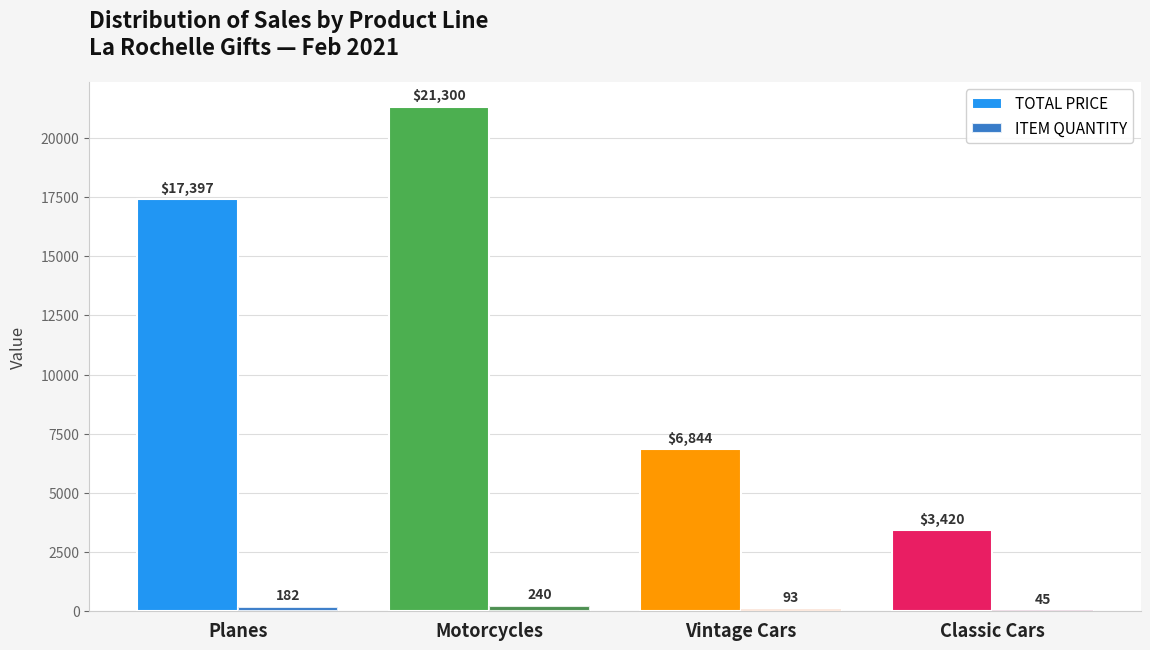

Where is ITEM QUANTITY nearest to the value 142?

Planes